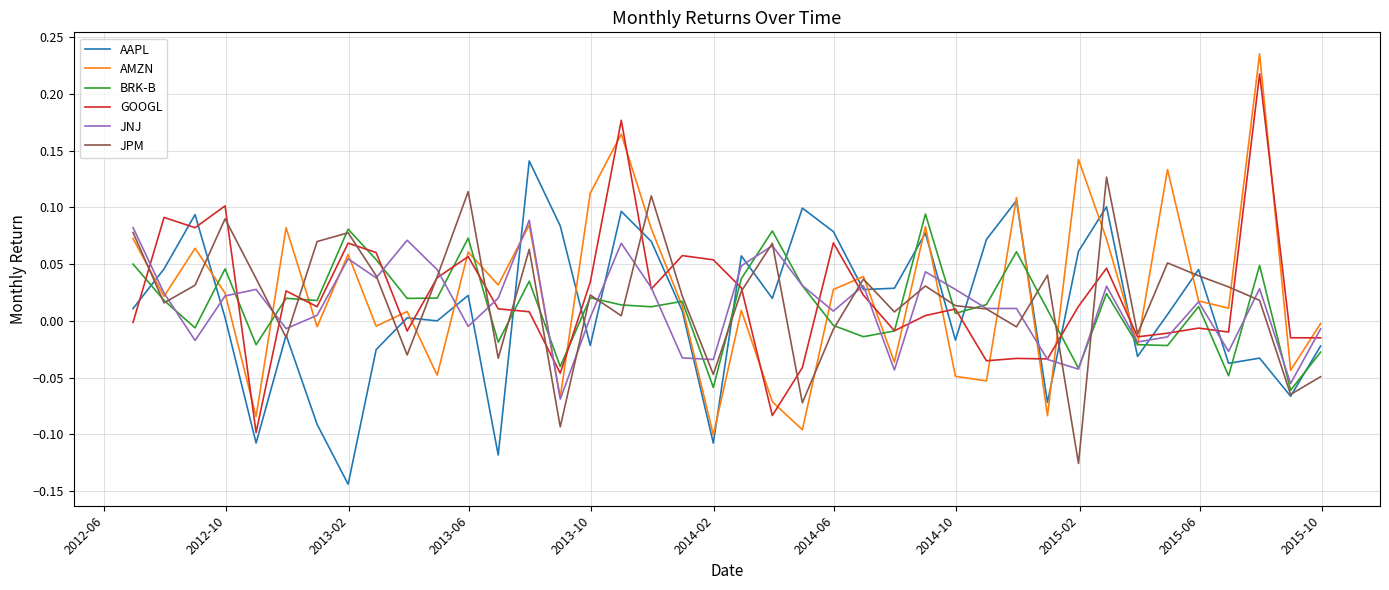

Which series has the largest range (max minus min)?

AMZN